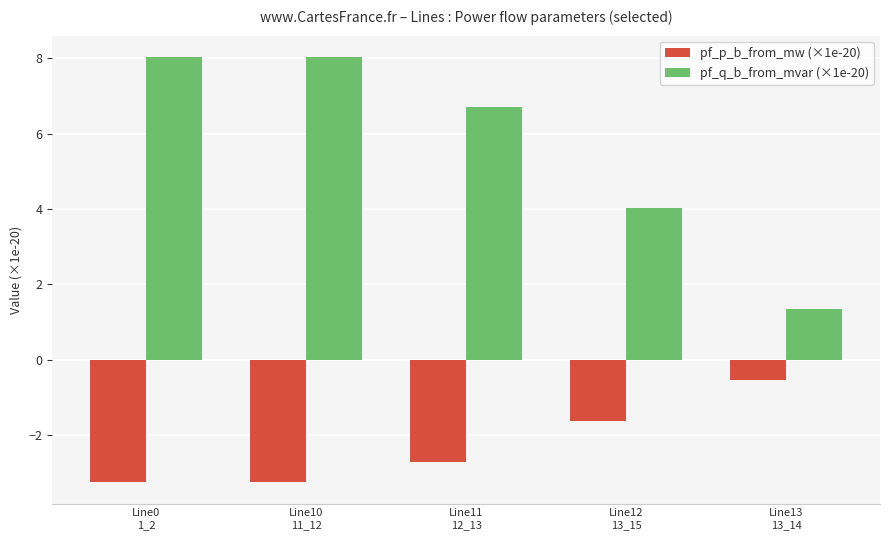

The pf_p_b_from_mw (×1e-20) series shows -4.3 at Line10
11_12. True or false?

False